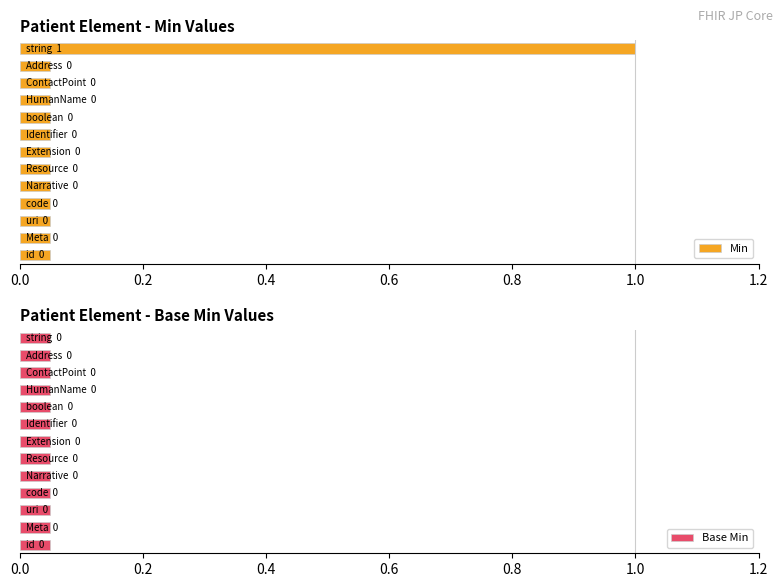

Rank the series by their average value, from lowest to highest.

Base Min, Min